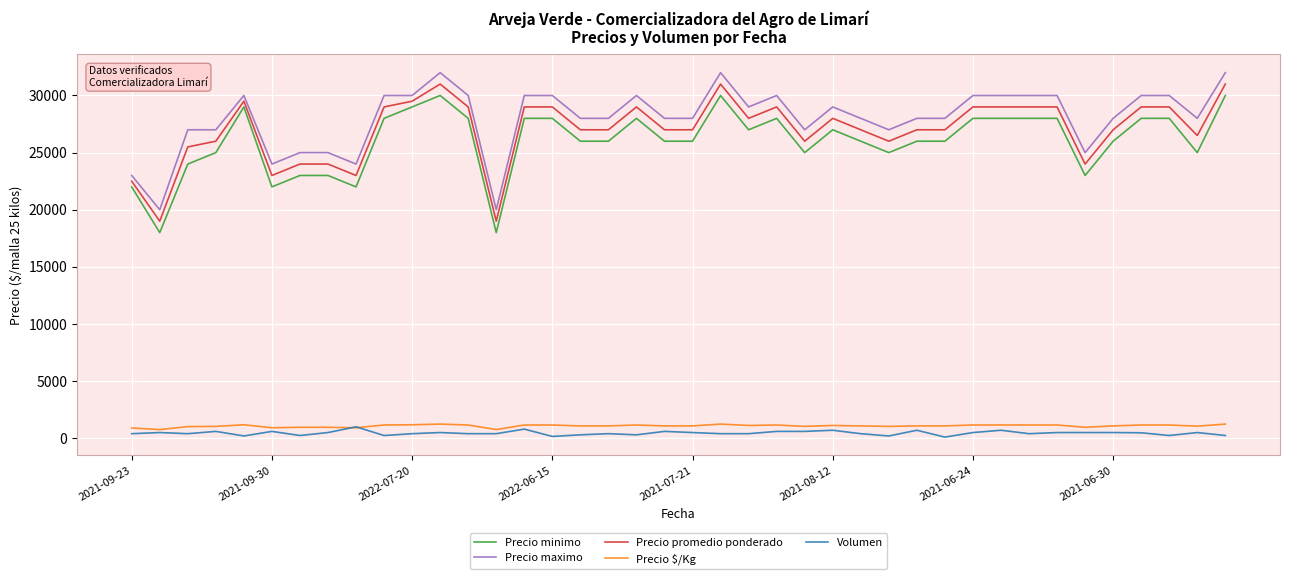

True or false: Precio $/Kg has more than 2 points higher than both neighbors.

True